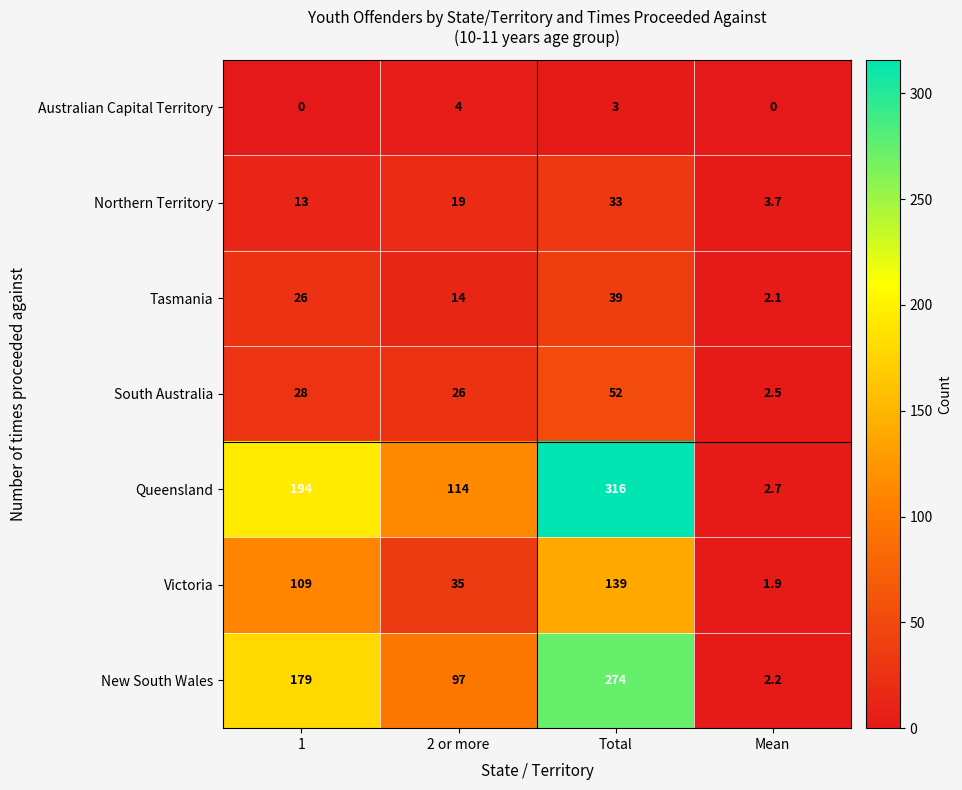

Where is Victoria nearest to the value 70?

2 or more